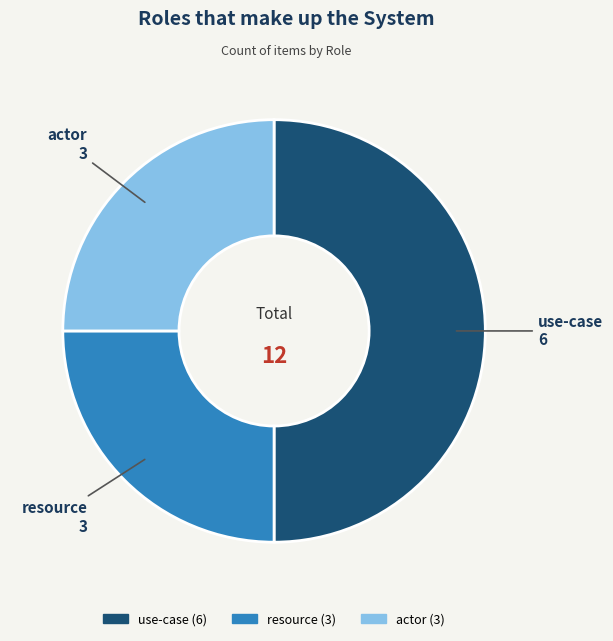

Does resource account for over 50% of the chart?

No